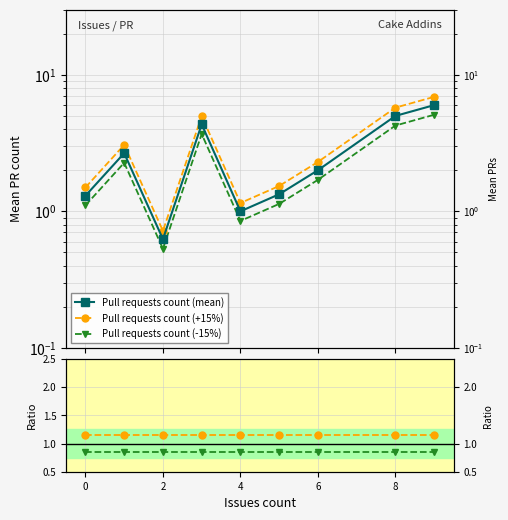

What is the value of the Pull requests count (mean) point at the 3rd from the left?

0.6